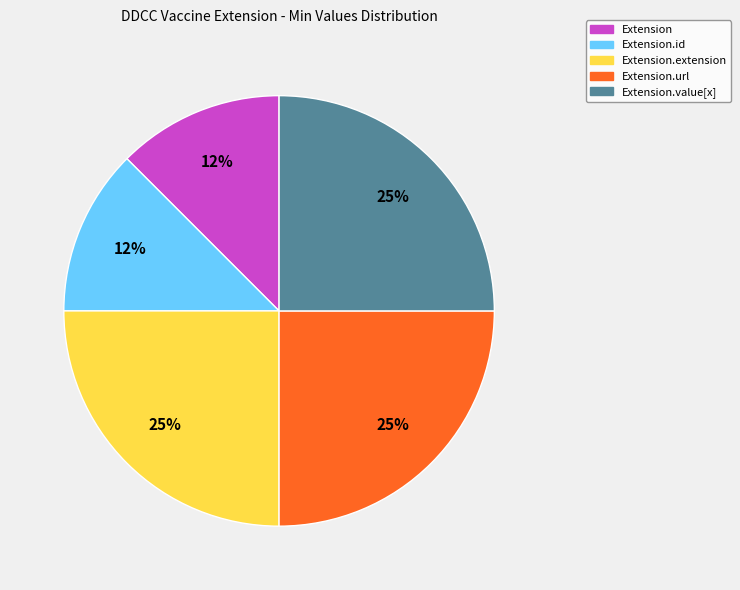

How many segments does this pie chart have?

5